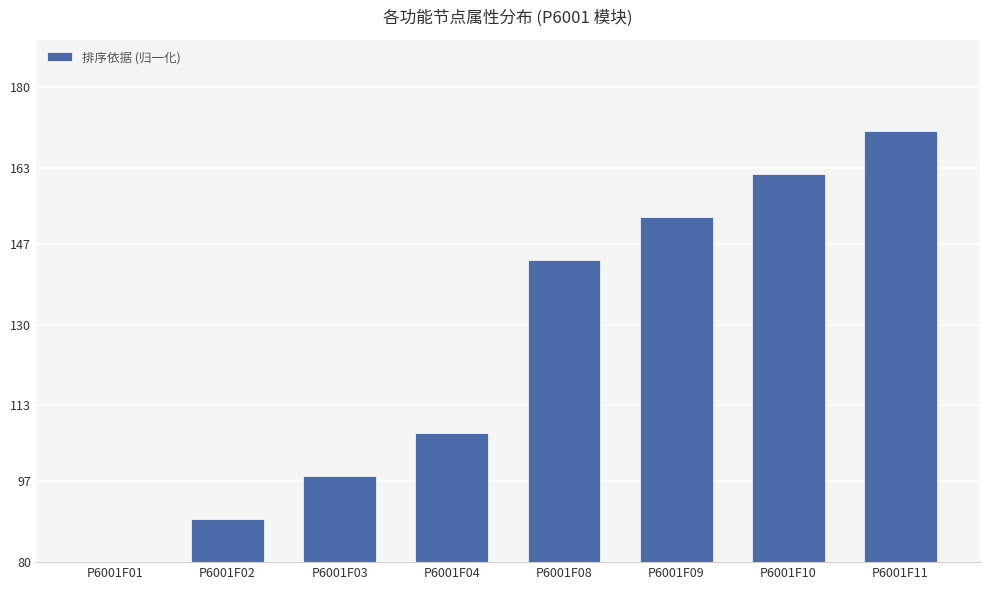

Which label corresponds to the largest value in the chart?

P6001F11